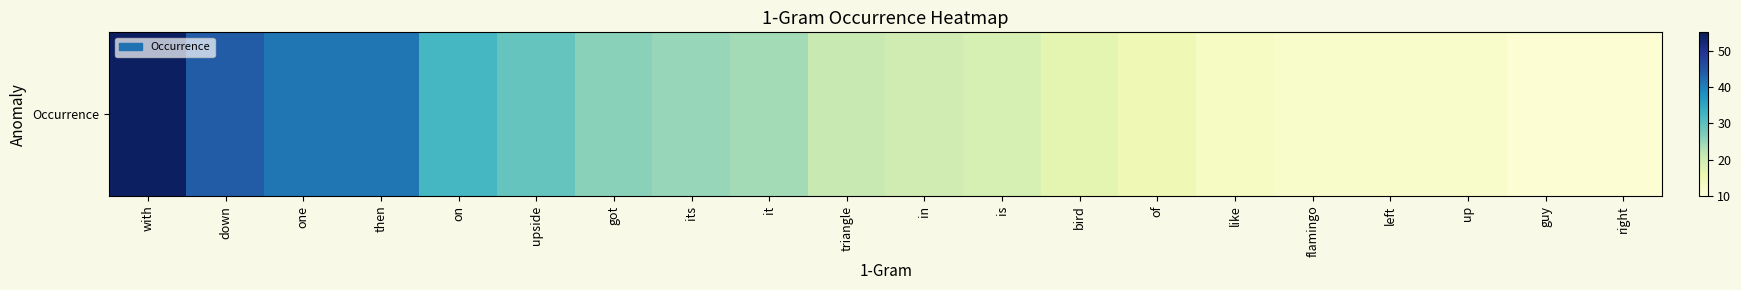

Reading left to right, extract all data points from this chart.

with=54	down=44	one=41	then=41	on=32	upside=29	got=26	its=25	it=24	triangle=21	in=20	is=19	bird=17	of=15	like=13	flamingo=12	left=12	up=12	guy=11	right=11